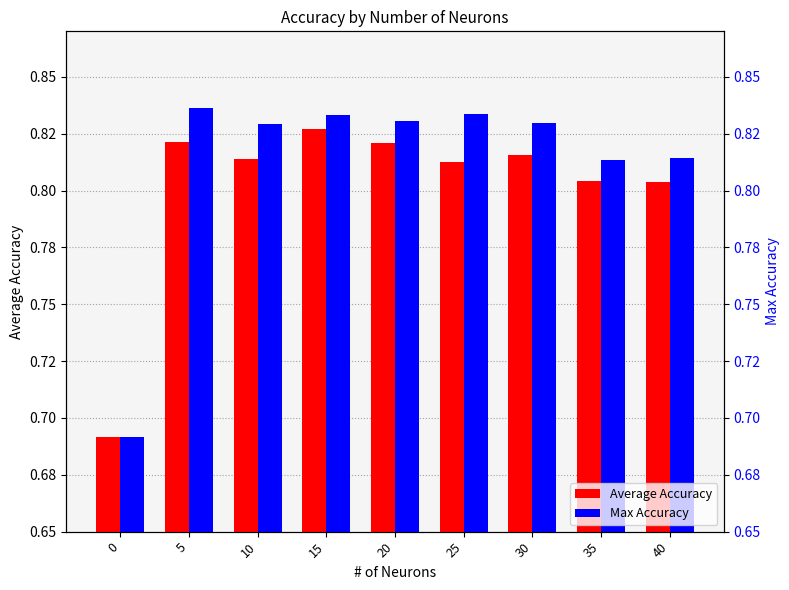

What is the sum of the Max Accuracy values at 40 and 30?

1.6